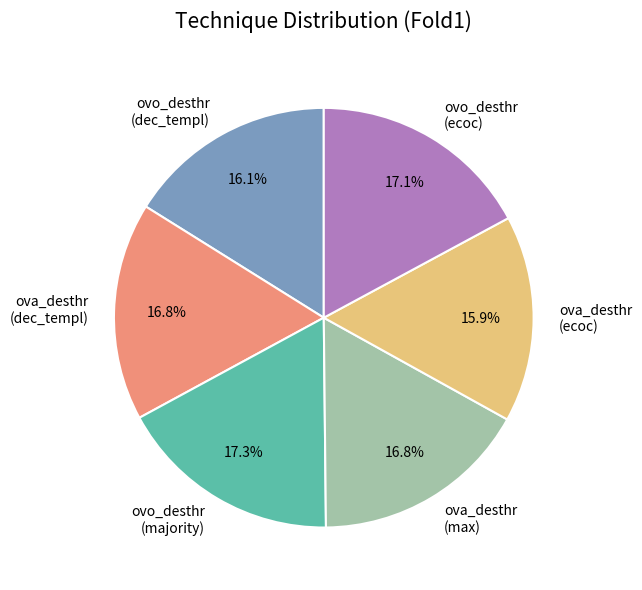

Is there a majority slice in this chart?

No